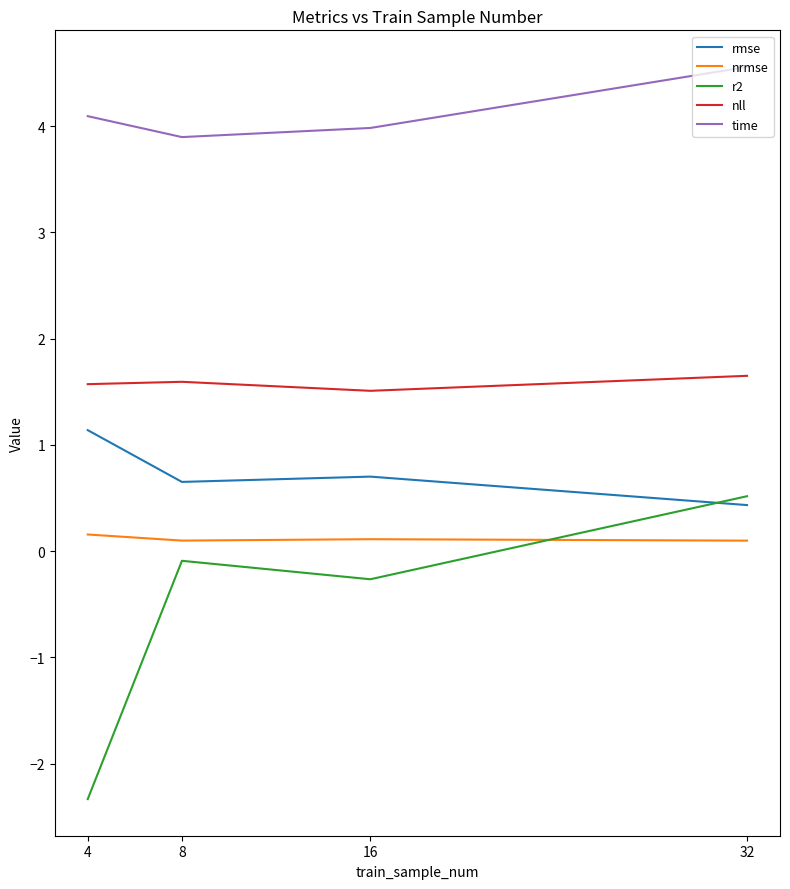

Is the value of nll at 32 greater than the value of rmse at 8?

Yes